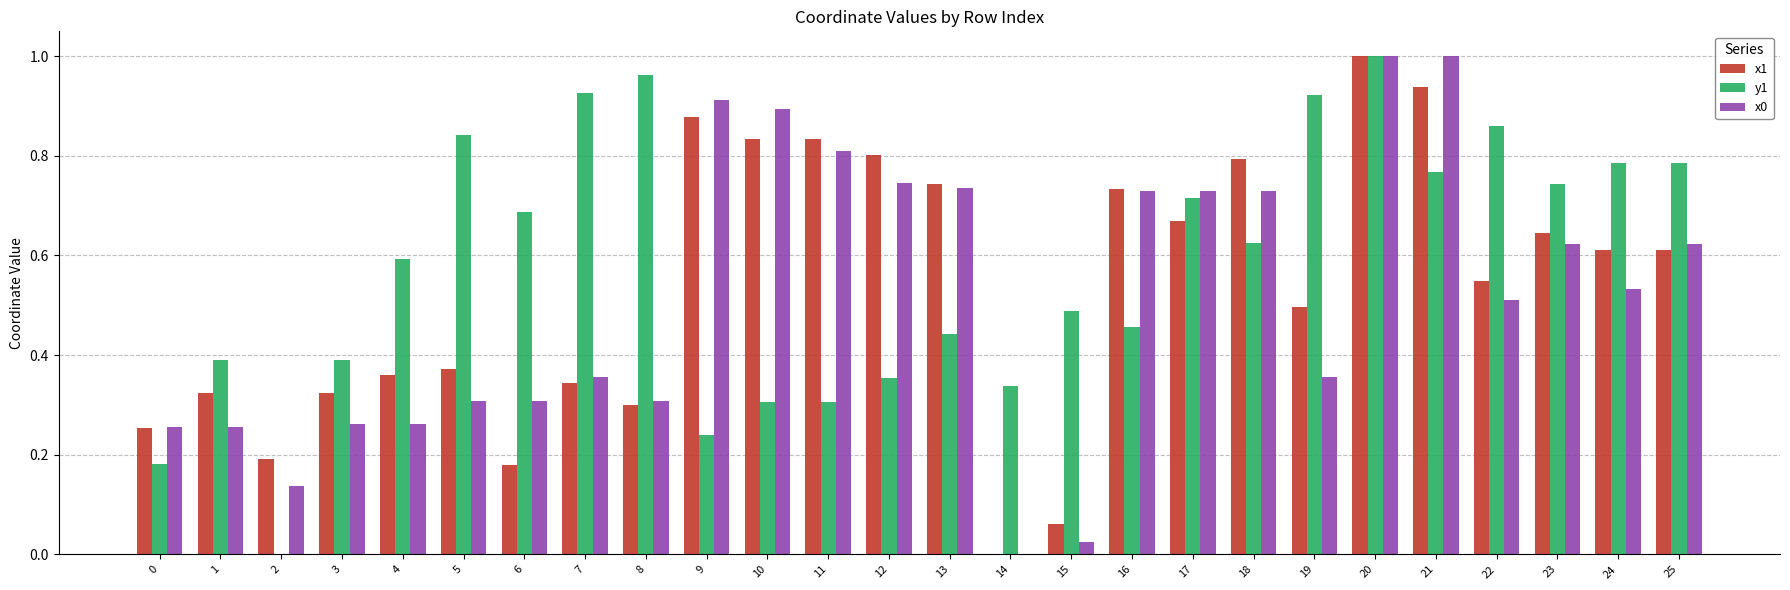

Which series has the largest total across all categories?

y1